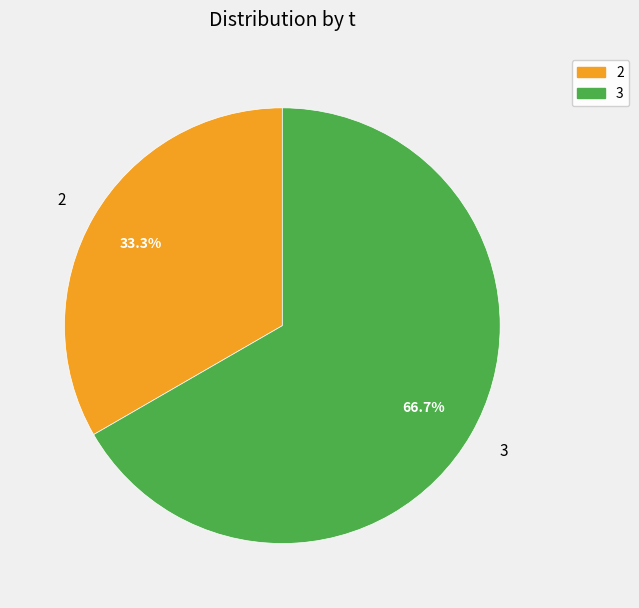

To the nearest percent, what is the difference between the 3 and 2 slice percentages?

33%